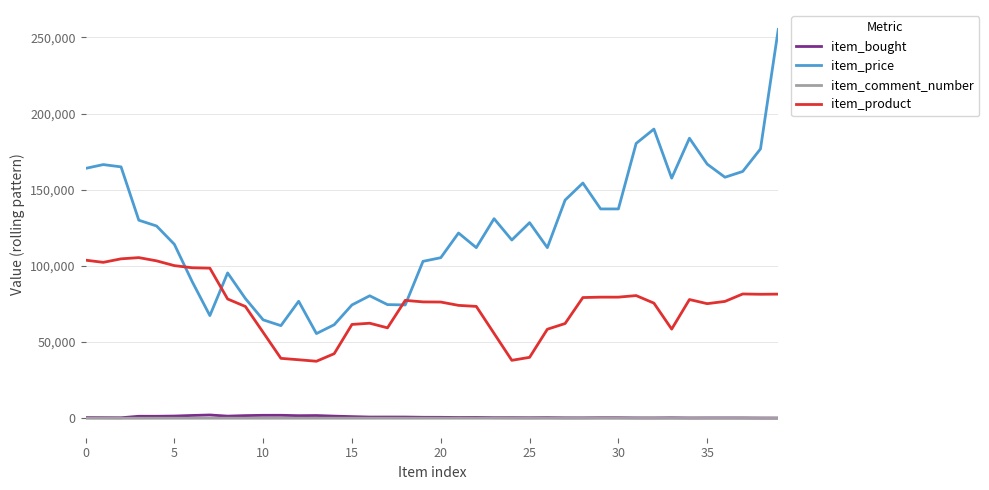

What is the highest value of the item_product series?

105448.0